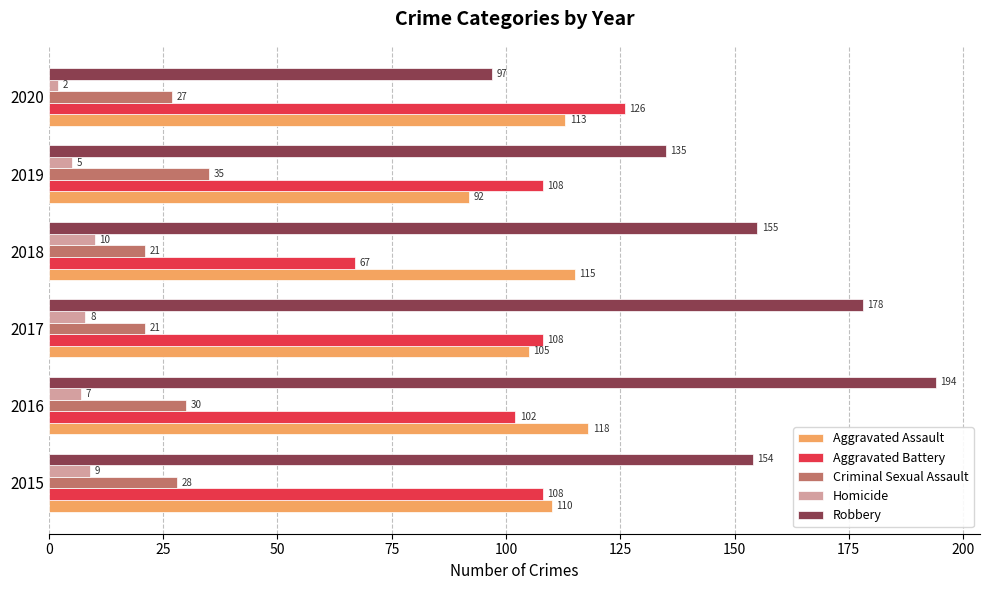

At how many categories does at least one series exceed 9?

6